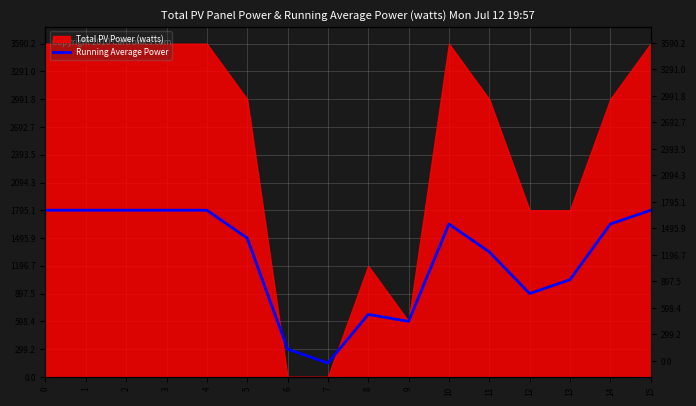

How many lines are shown in the chart?

1